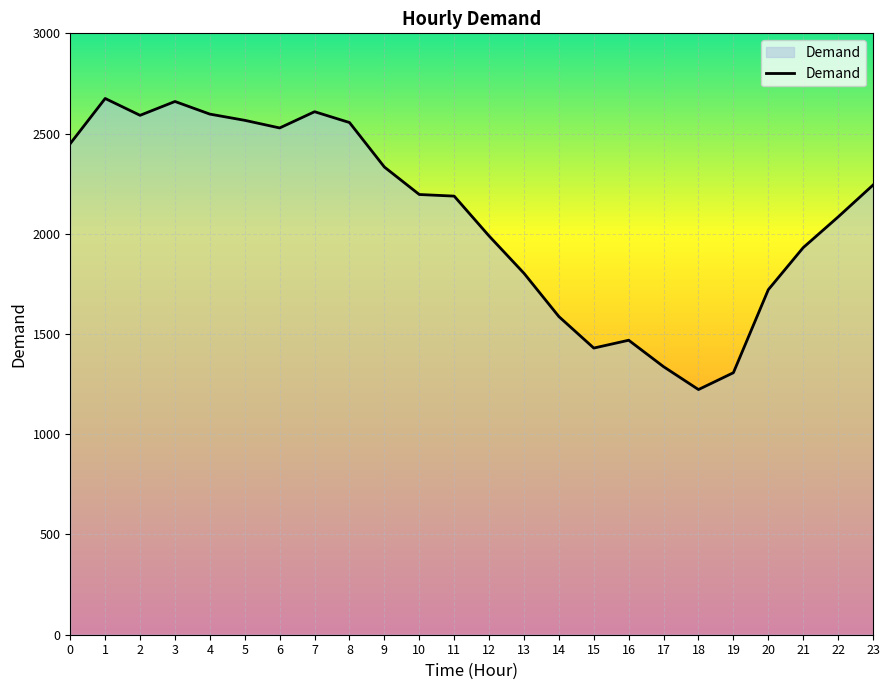

What is the difference between the values at 5 and 3?

94